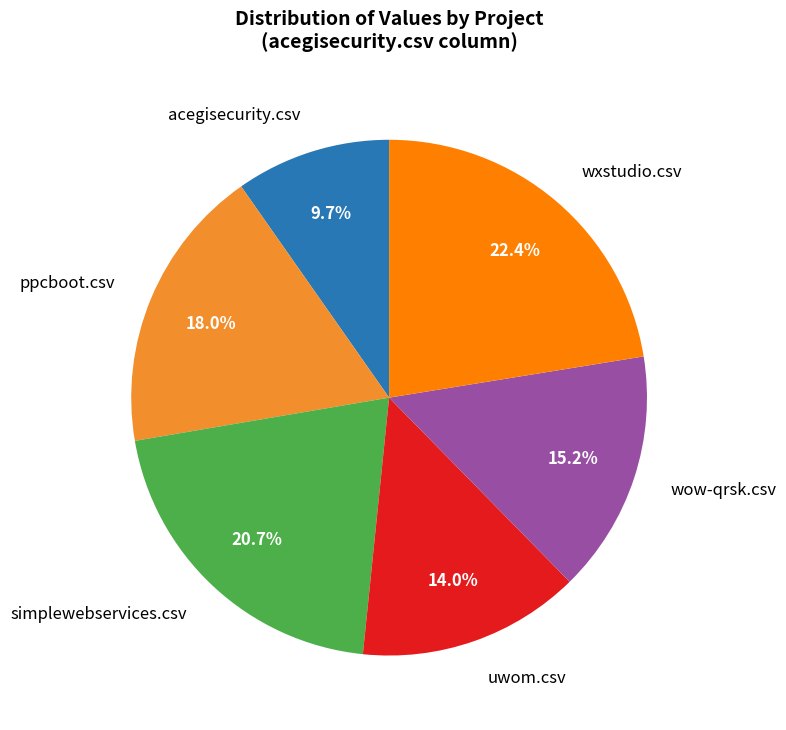

Which has a higher value, wxstudio.csv or wow-qrsk.csv?

wxstudio.csv